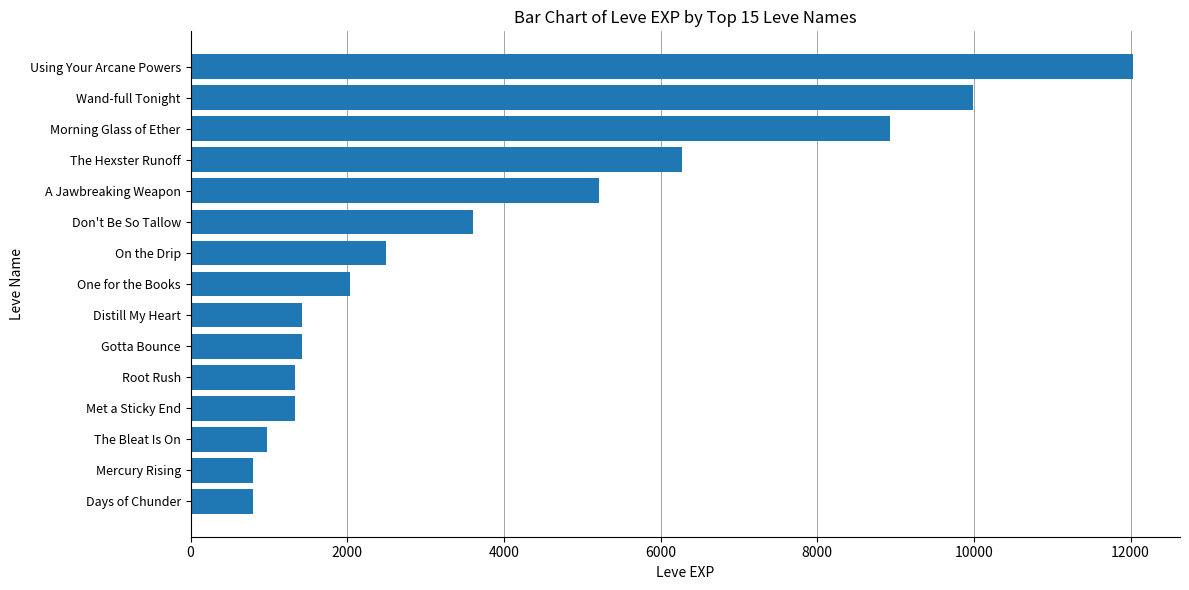

What is the value of the 6th bar from the top?

3600